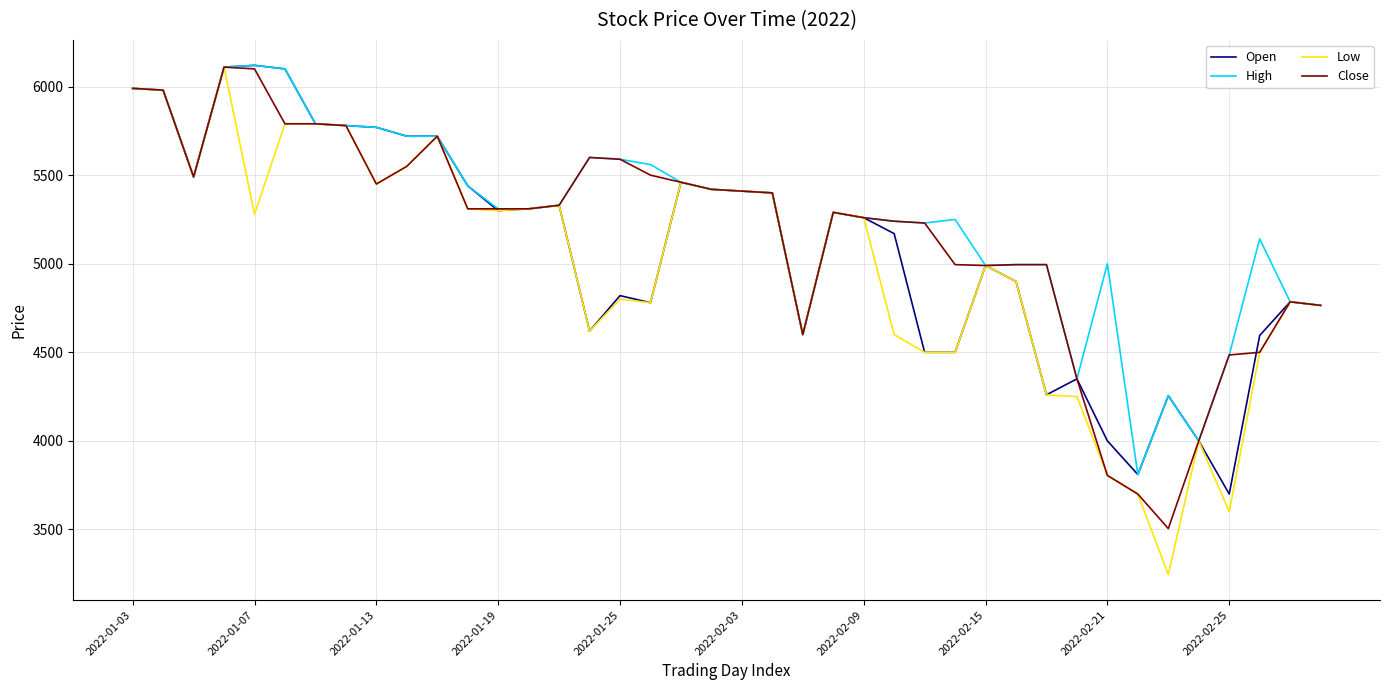

Which series has the widest spread of values?

Low